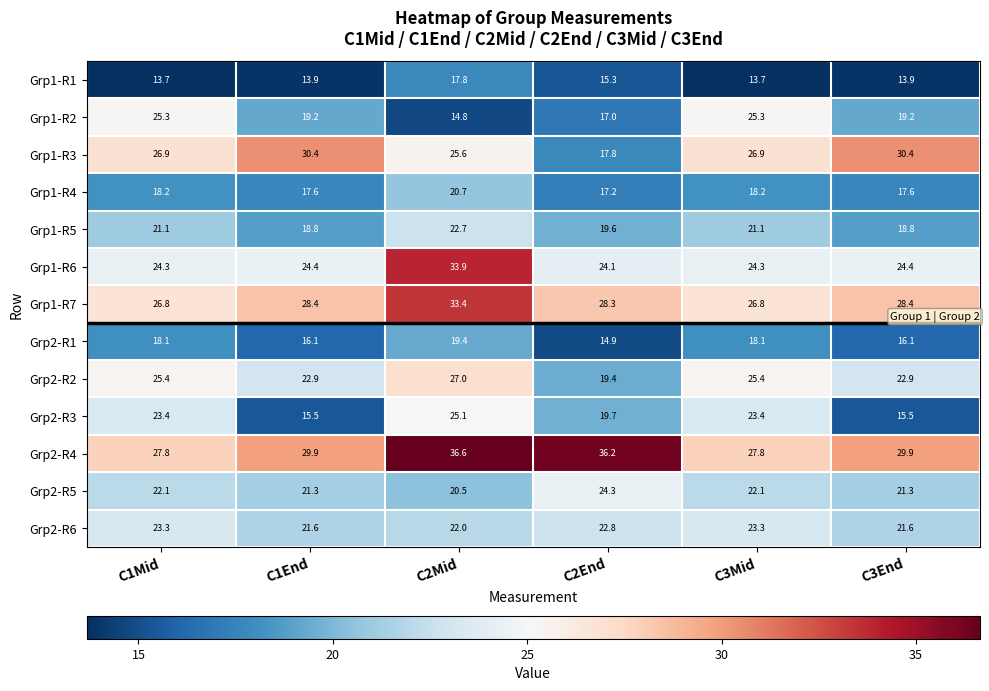

What is the sum of all Grp2-R5 values?

131.6